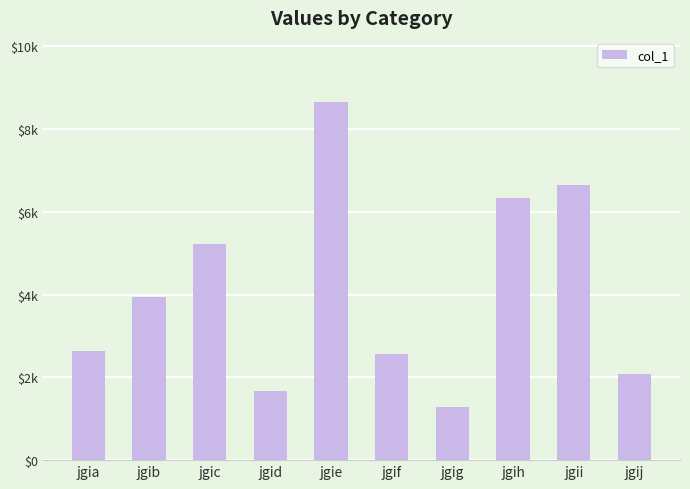

Are the bars horizontal?

No